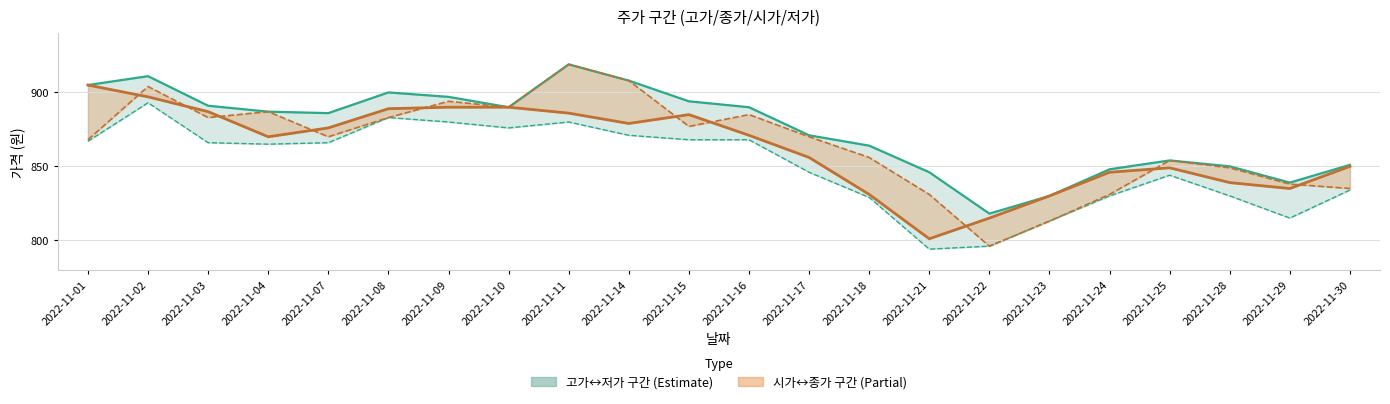

In 시가 (line), how many points are higher than both neighbors (excluding endpoints)?

2